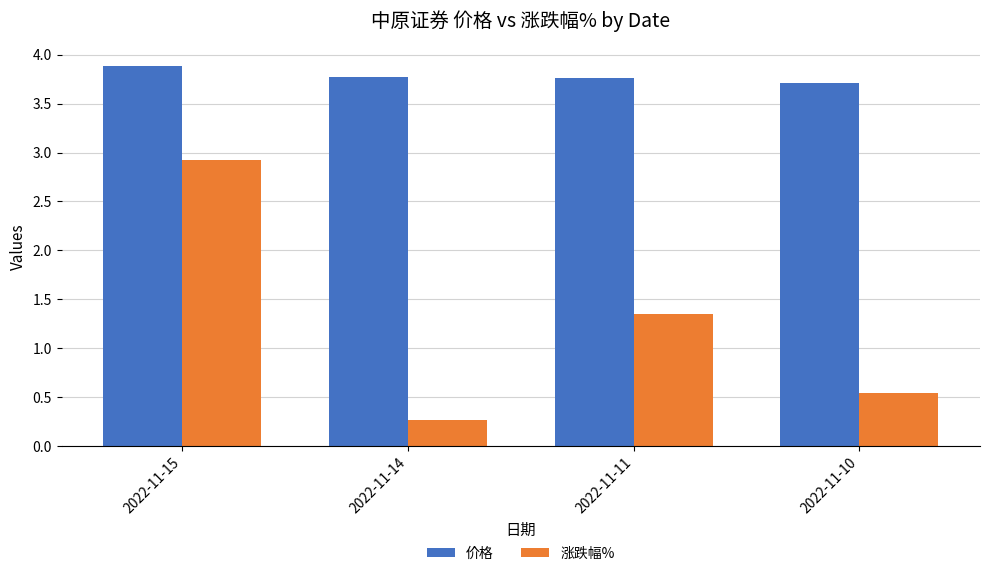

What is the total value across all series at 2022-11-14?

4.0